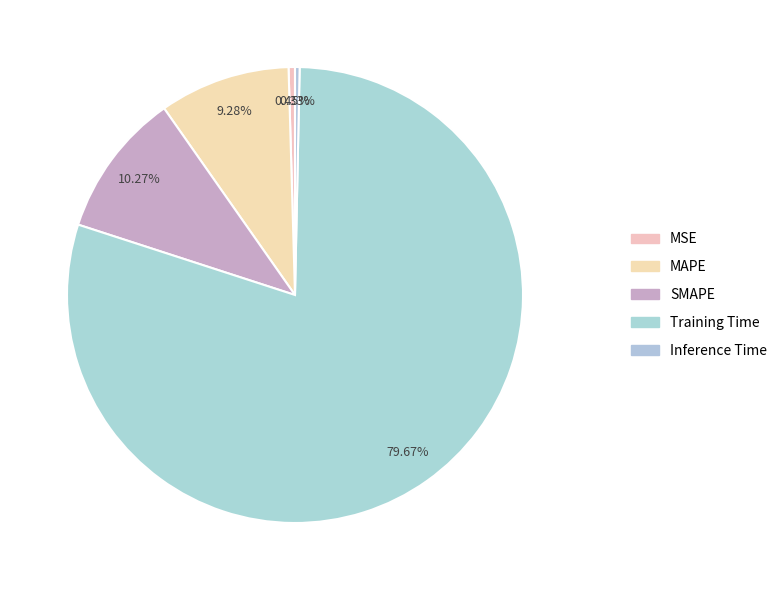

Count the number of slices in the pie.

5